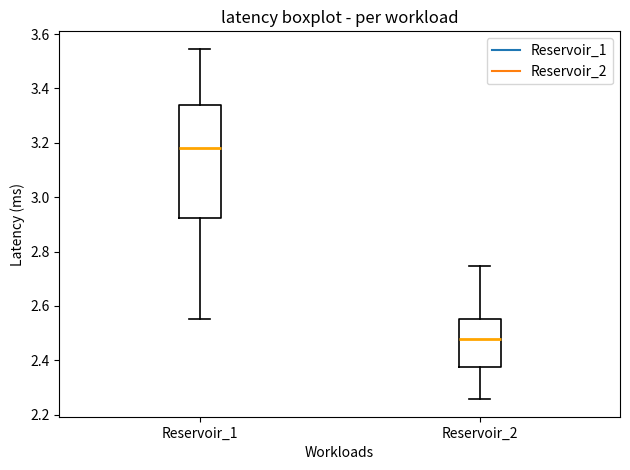

Which box is the tallest, from its lower edge to its upper edge?

Reservoir_1